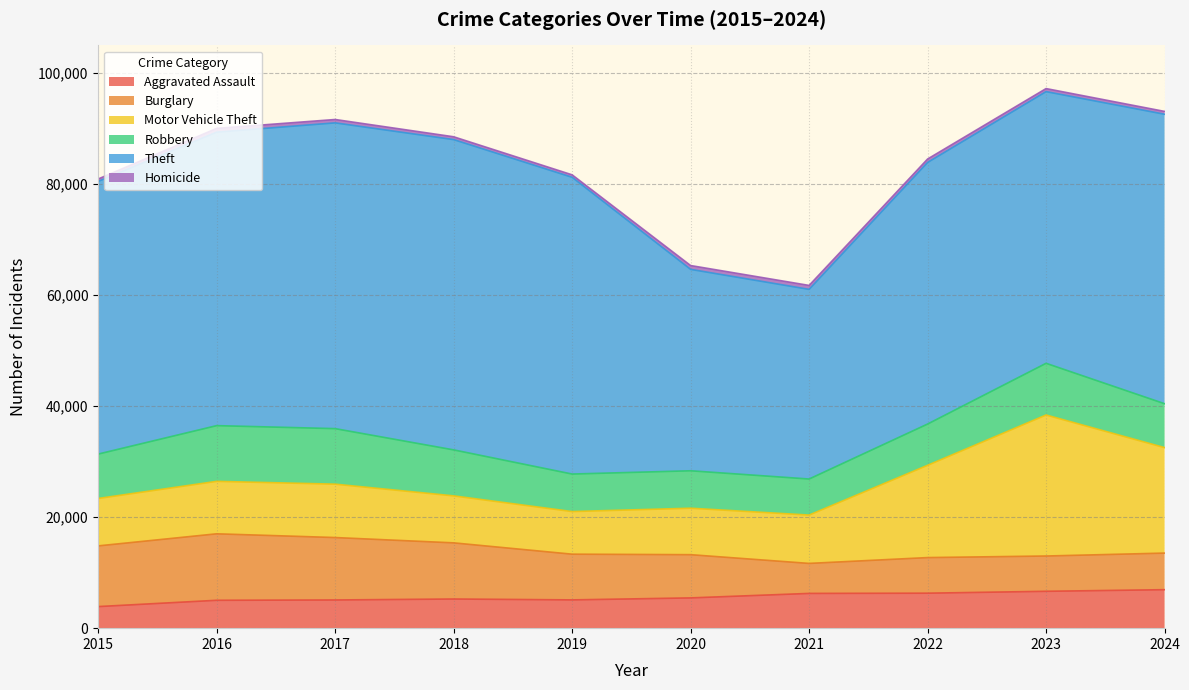

Count the number of data series in this chart.

6